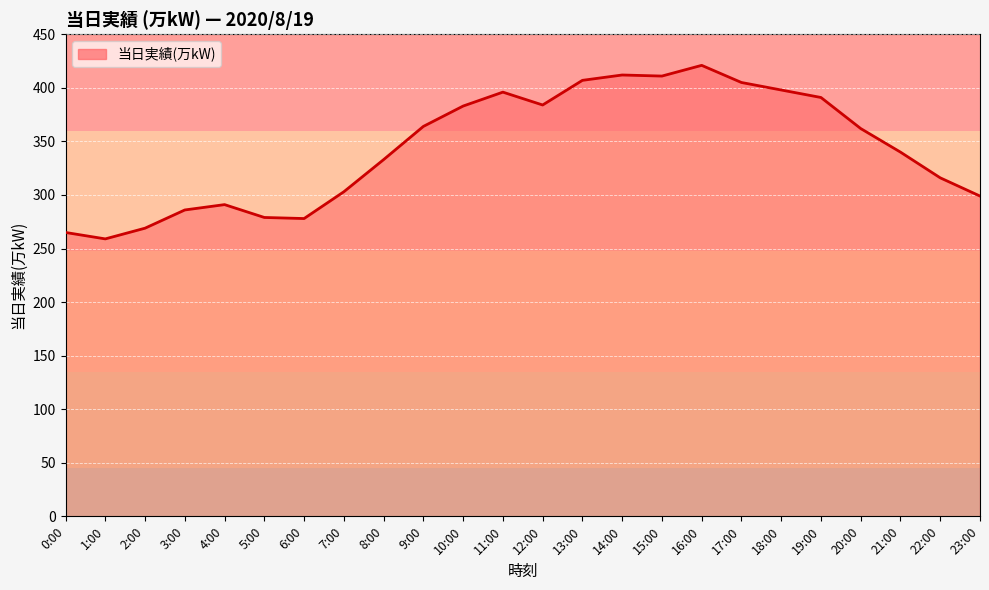

Is it true that the value at 20:00 is 510?

False